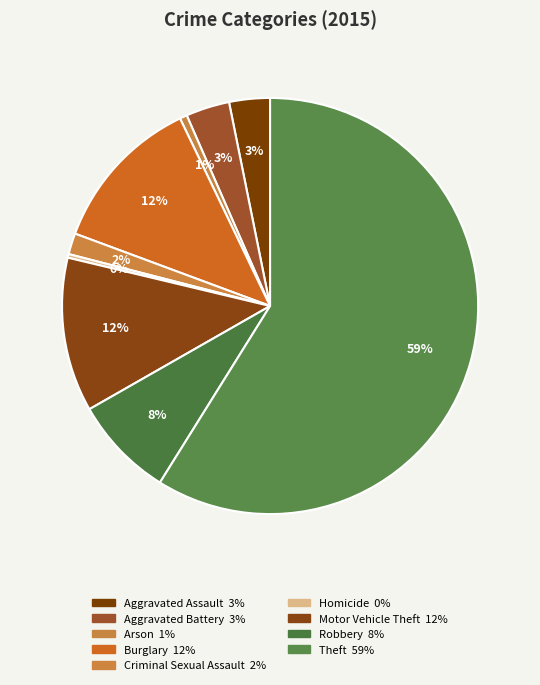

Between Criminal Sexual Assault and Aggravated Battery, which is larger?

Aggravated Battery